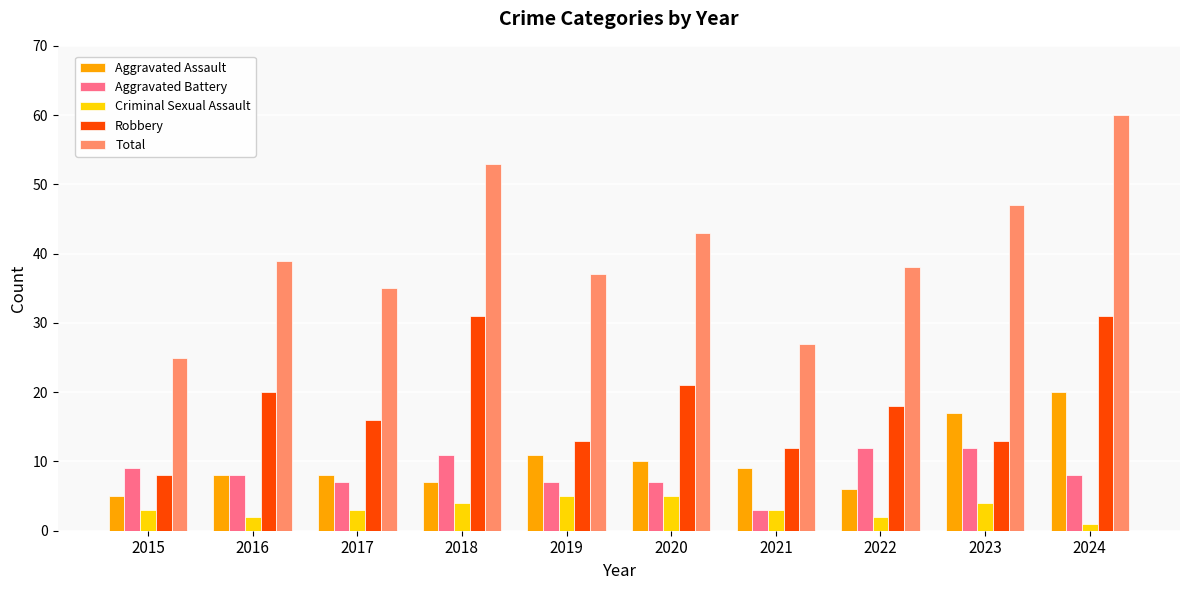

Rank the categories by Total value from highest to lowest.

2024, 2018, 2023, 2020, 2016, 2022, 2019, 2017, 2021, 2015